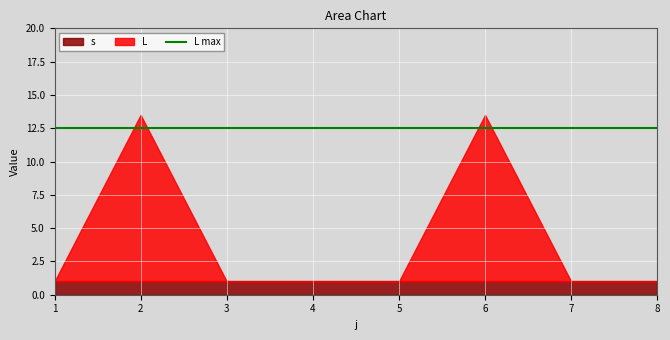

The value of L at 4 is 0.0. True or false?

True